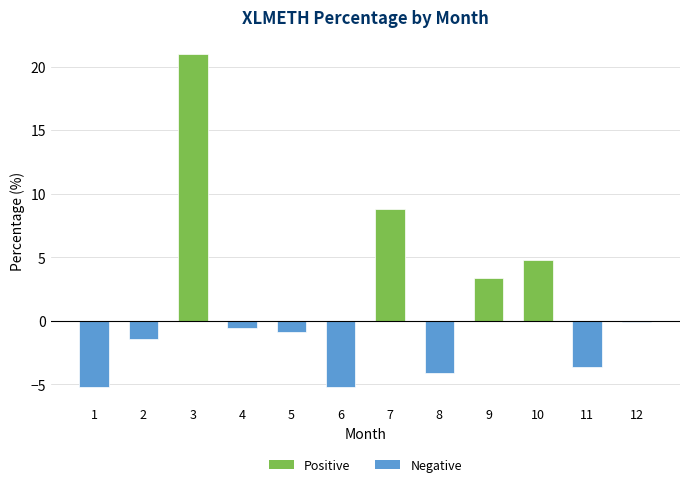

What is the difference between the maximum and minimum values?

26.2